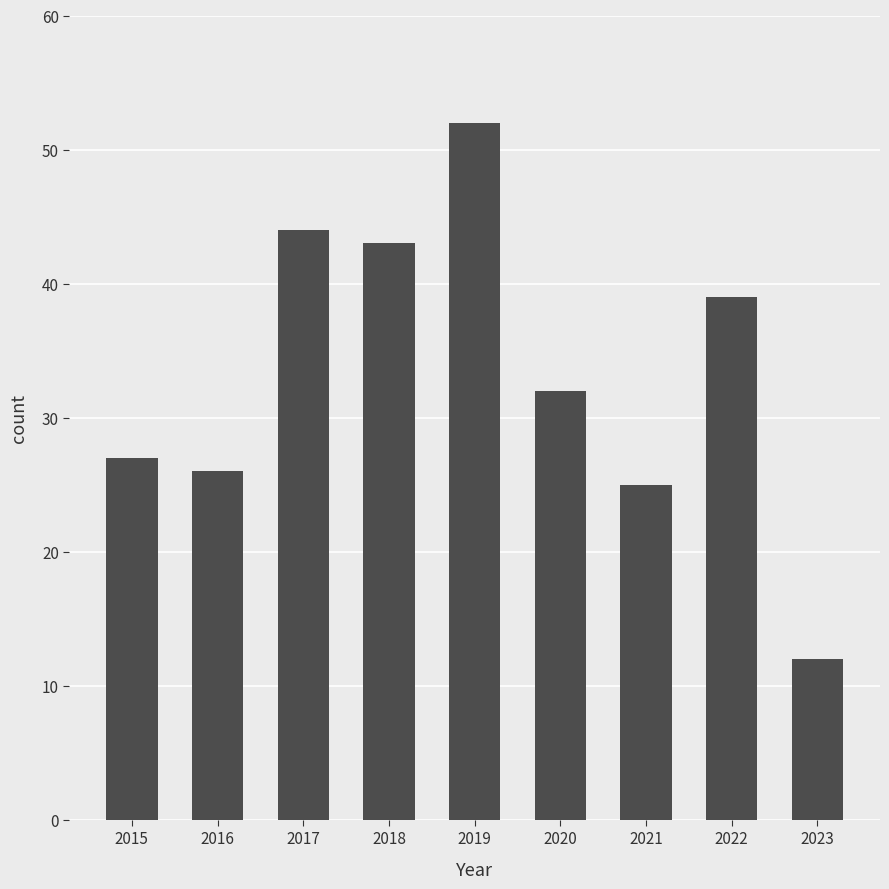

The value at 2016 is 26. True or false?

True